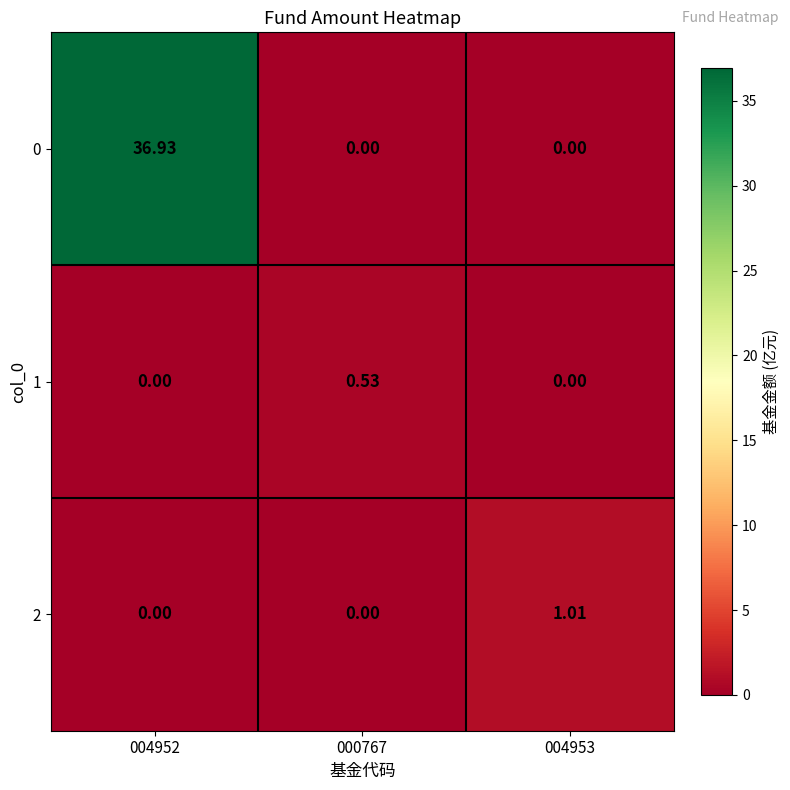

How many values in the 2 series exceed 0?

1